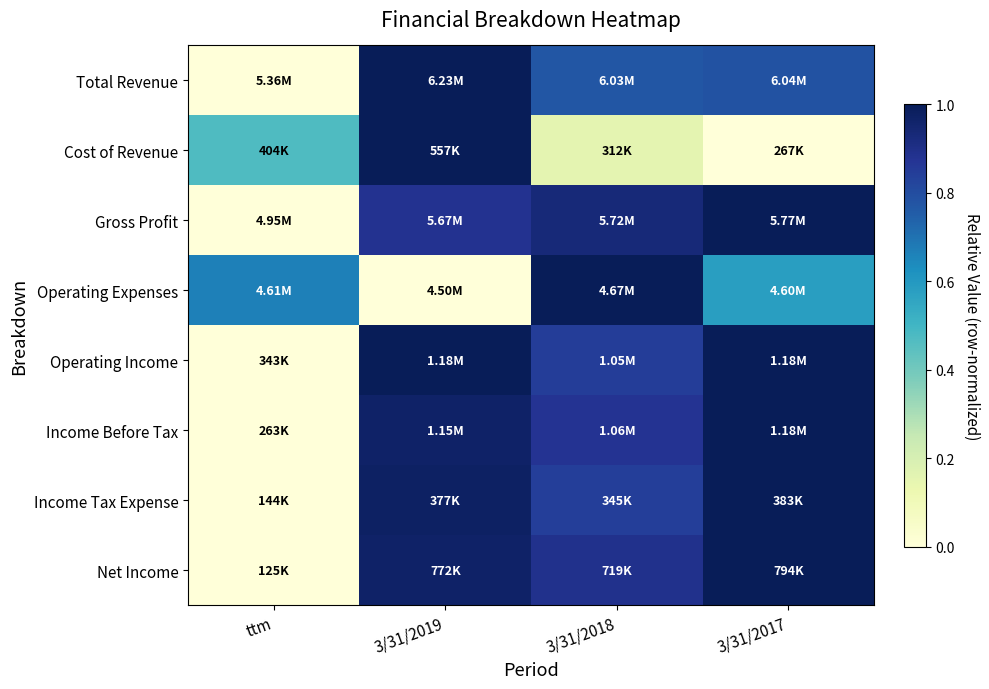

What is the spread (max minus min) of values at 3/31/2017?

1.0